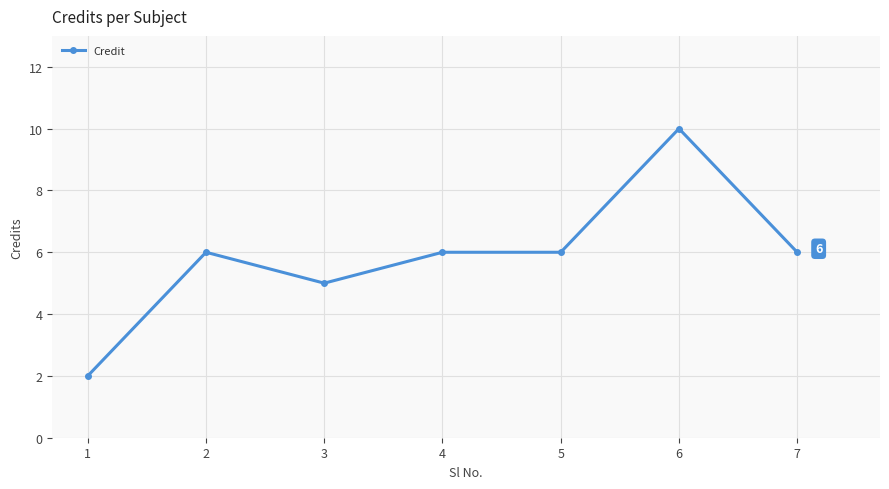

What is the value of the 2nd point from the left?

6